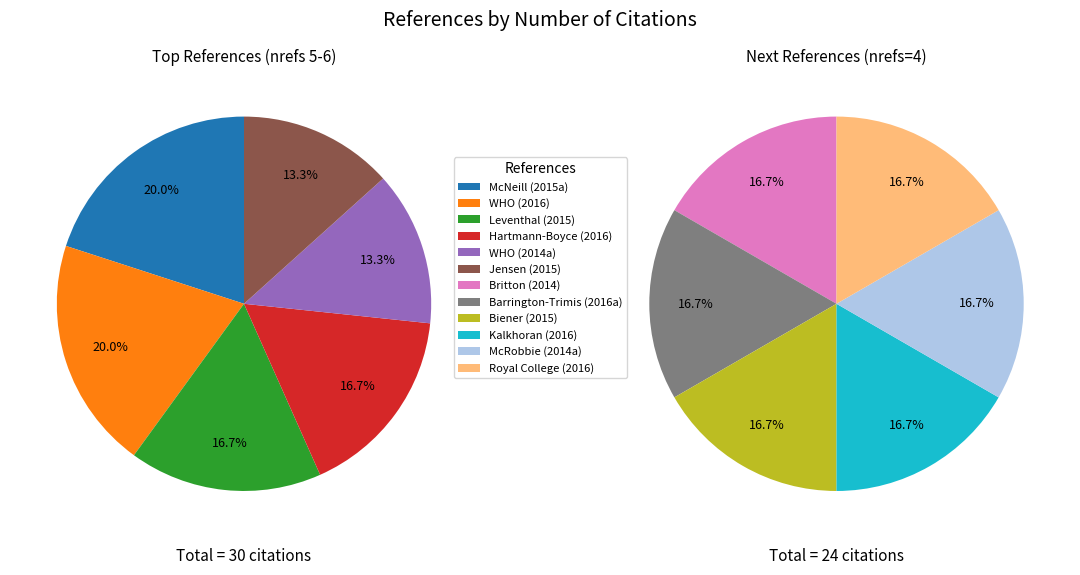

Which category has the smallest portion of the pie?

World Health Organization (2014a)